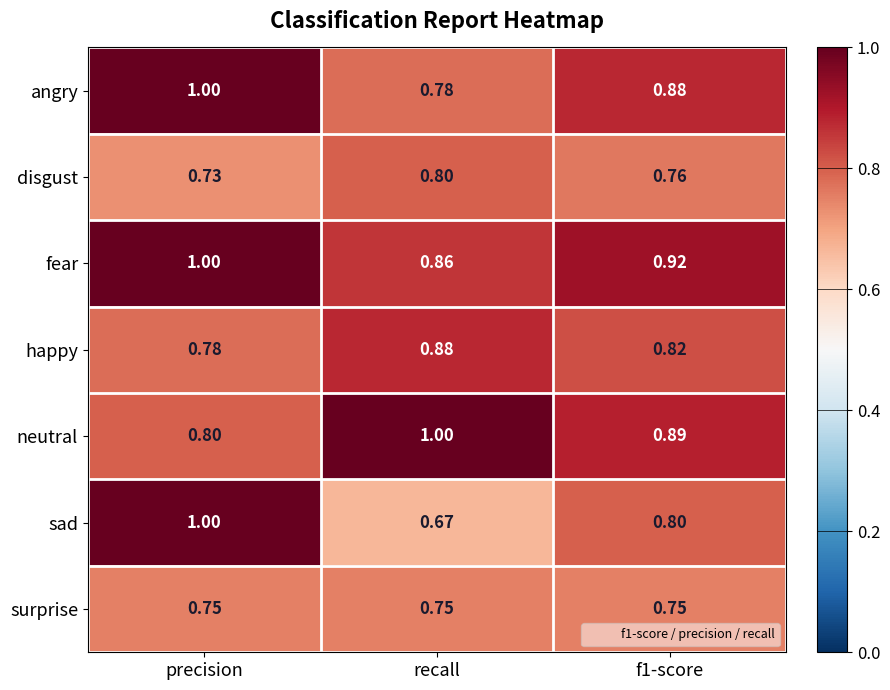

At which label does happy reach its minimum?

precision